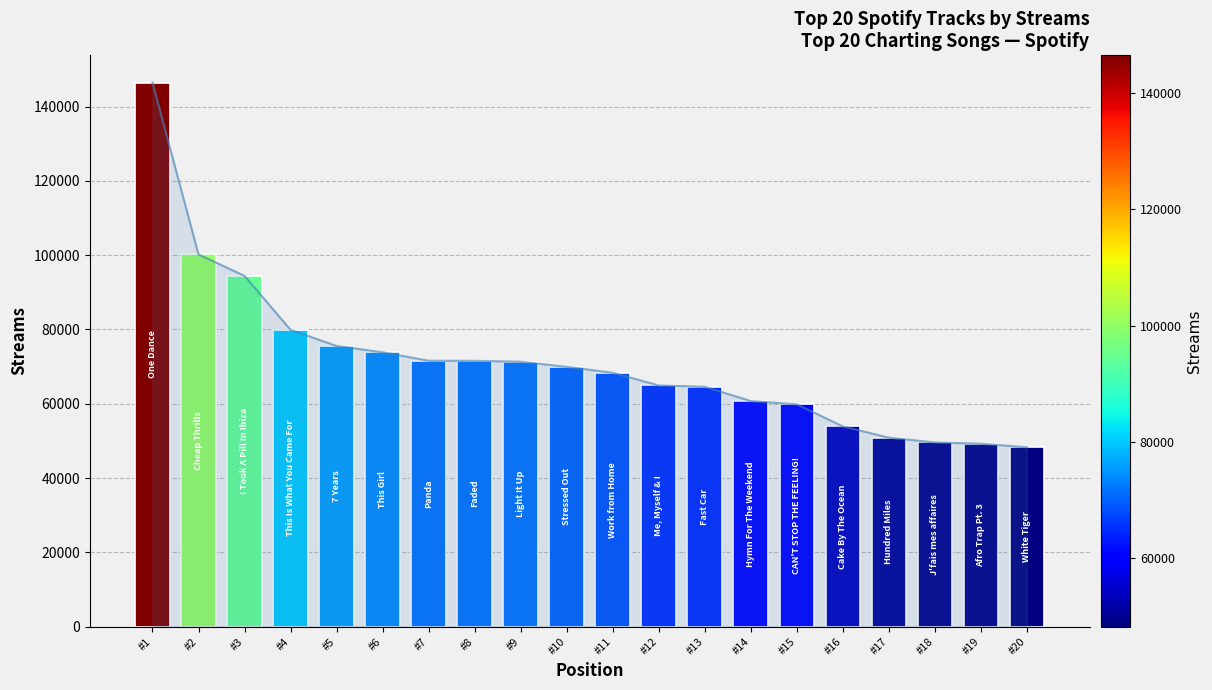

Where is the data nearest to the value 97382?

#2